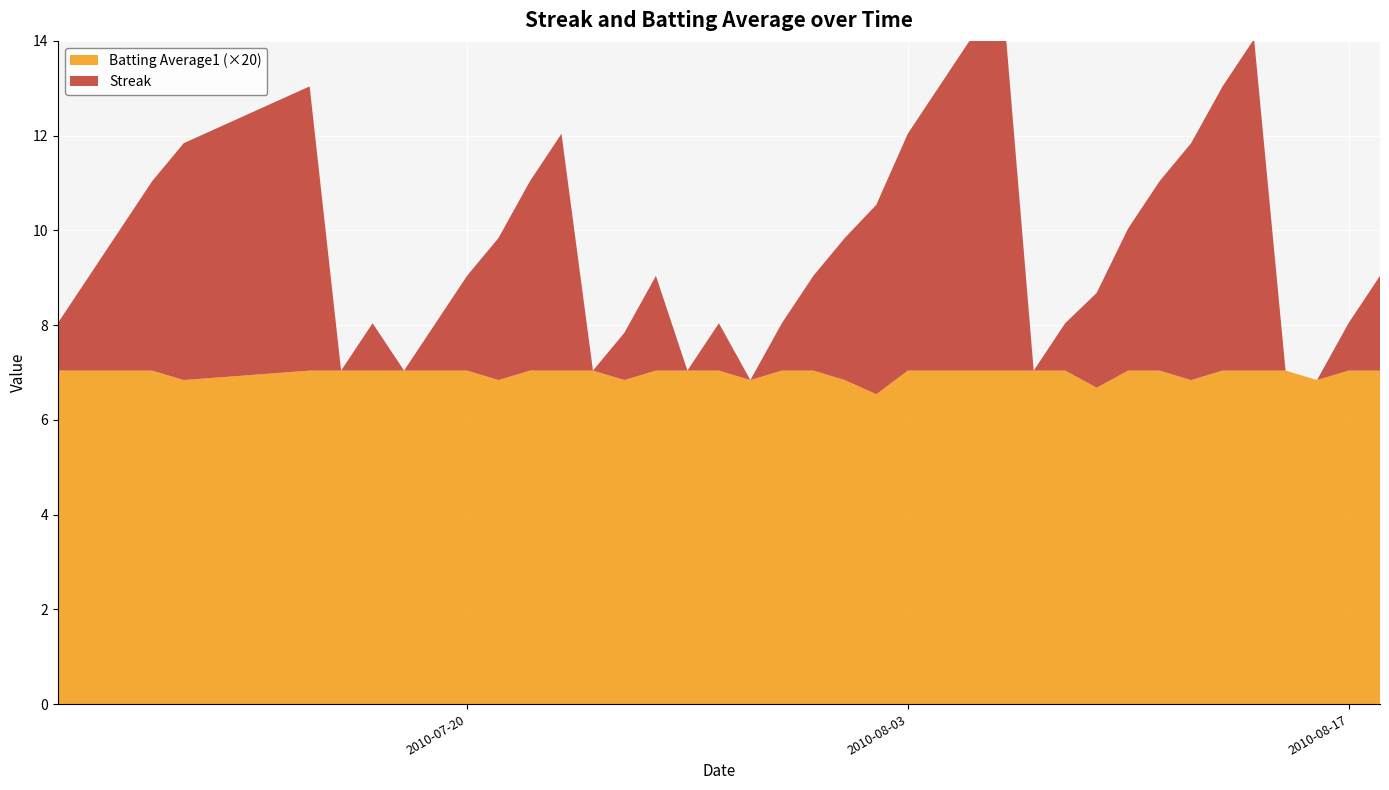

Reading right to left, transcribe all the data shown in this chart.

Streak: 2.0	1.0	0.0	0.0	7.0	6.0	5.0	4.0	3.0	2.0	1.0	0.0	8.0	7.0	6.0	5.0	4.0	3.0	2.0	1.0	0.0	1.0	0.0	2.0	1.0	0.0	5.0	4.0	3.0	2.0	1.0	0.0	1.0	0.0	6.0	5.0	4.0	3.0	2.0	1.0
Batting Average1: 0.4	0.4	0.3	0.4	0.4	0.4	0.3	0.4	0.4	0.3	0.4	0.4	0.4	0.4	0.4	0.4	0.3	0.3	0.4	0.4	0.3	0.4	0.4	0.4	0.3	0.4	0.4	0.4	0.3	0.4	0.4	0.4	0.4	0.4	0.4	0.3	0.4	0.4	0.4	0.4